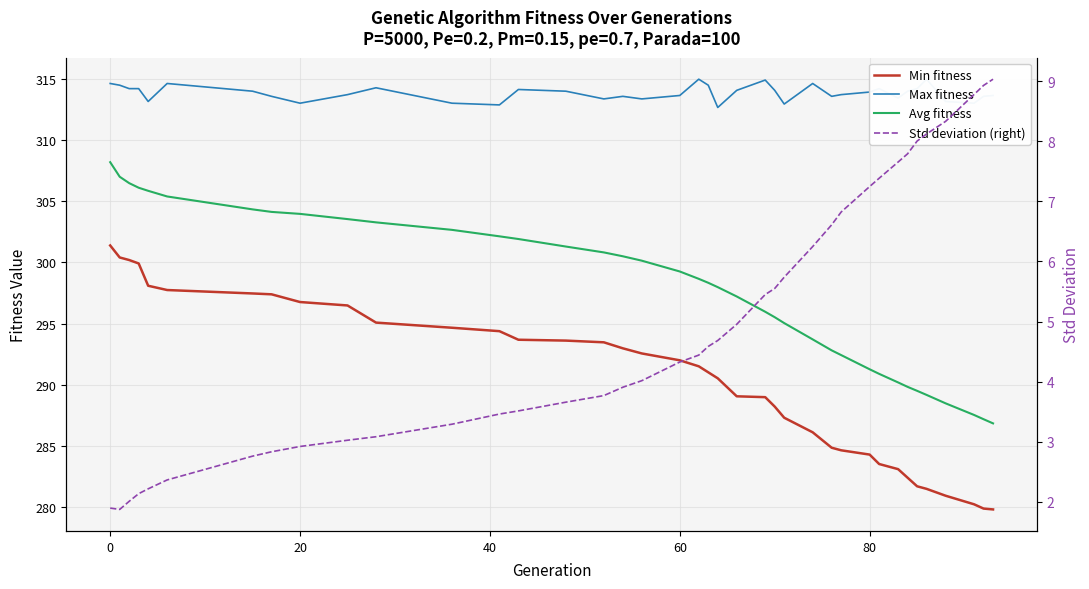

What is the value of the Std deviation (right) point at the 8th from the left?

2.8